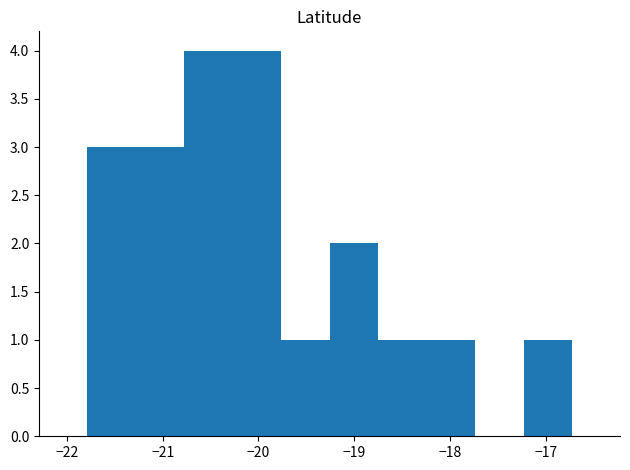

Reading left to right, list every bar in this chart as the range it spans on the x-axis followed by its height. Neither the bar edges nor the heights are printed on the chart, so give them approximately, as read against the axes.

-21.8 to -21.3: 3
-21.3 to -20.8: 3
-20.8 to -20.3: 4
-20.3 to -19.8: 4
-19.8 to -19.3: 1
-19.3 to -18.8: 2
-18.8 to -18.2: 1
-18.2 to -17.7: 1
-17.7 to -17.2: 0
-17.2 to -16.7: 1